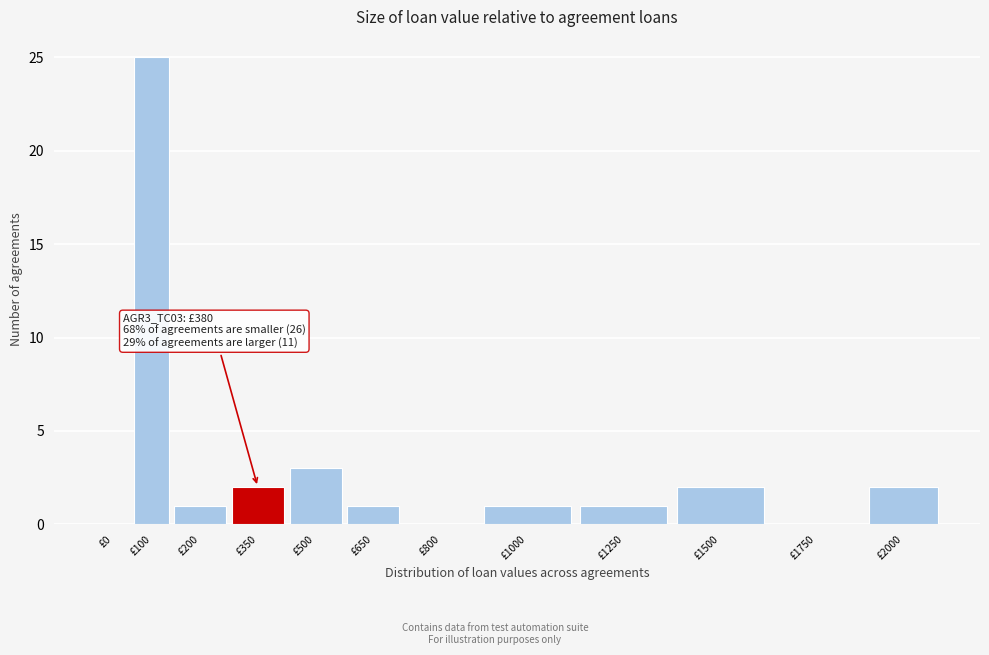

Reading left to right, transcribe all the data shown in this chart.

£0=0	£100=25	£200=1	£350=2	£500=3	£650=1	£800=0	£1000=1	£1250=1	£1500=2	£1750=0	£2000=2